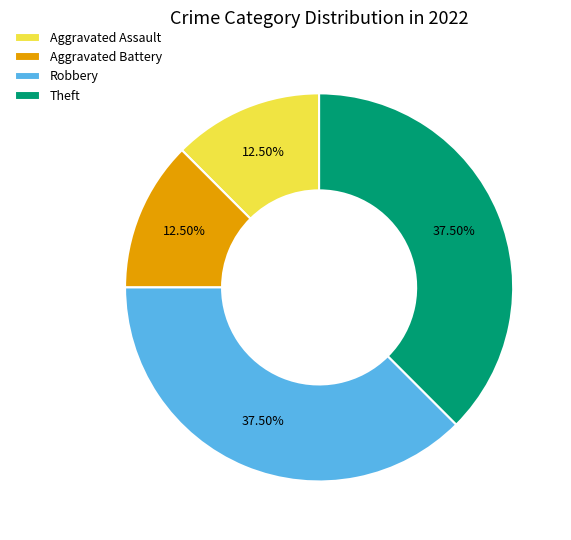

Combined, do Aggravated Battery and Aggravated Assault account for over 50%?

No